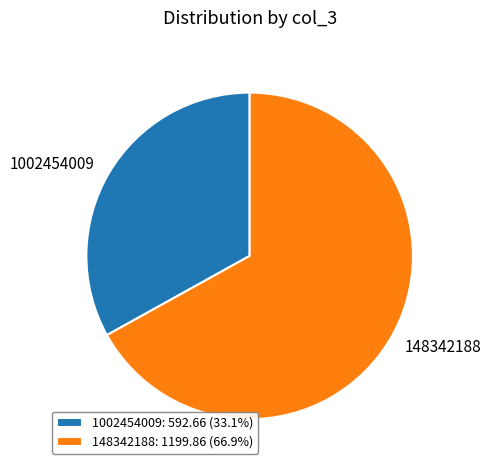

Which slice is the largest?

148342188